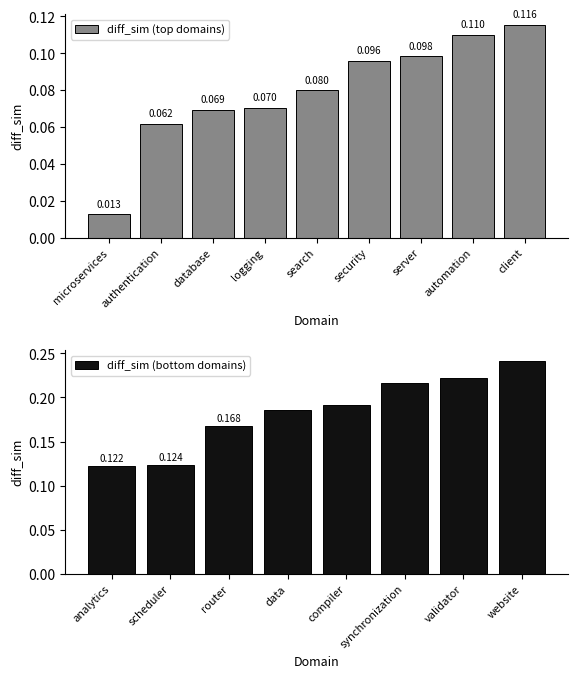

List the labels in order of value, smallest first.

microservices, authentication, database, logging, search, security, server, automation, client, analytics, scheduler, router, data, compiler, synchronization, validator, website